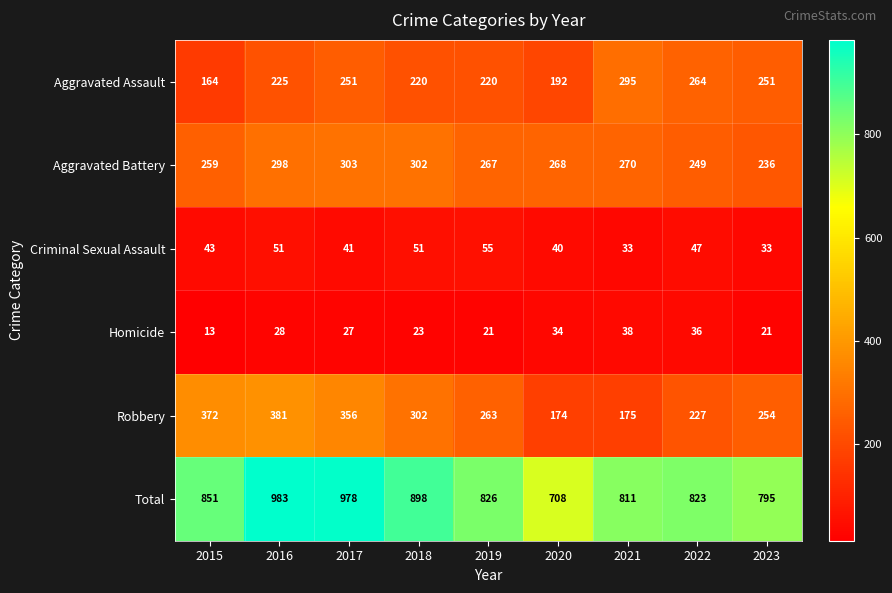

At which category is the sum across all series the highest?

2016